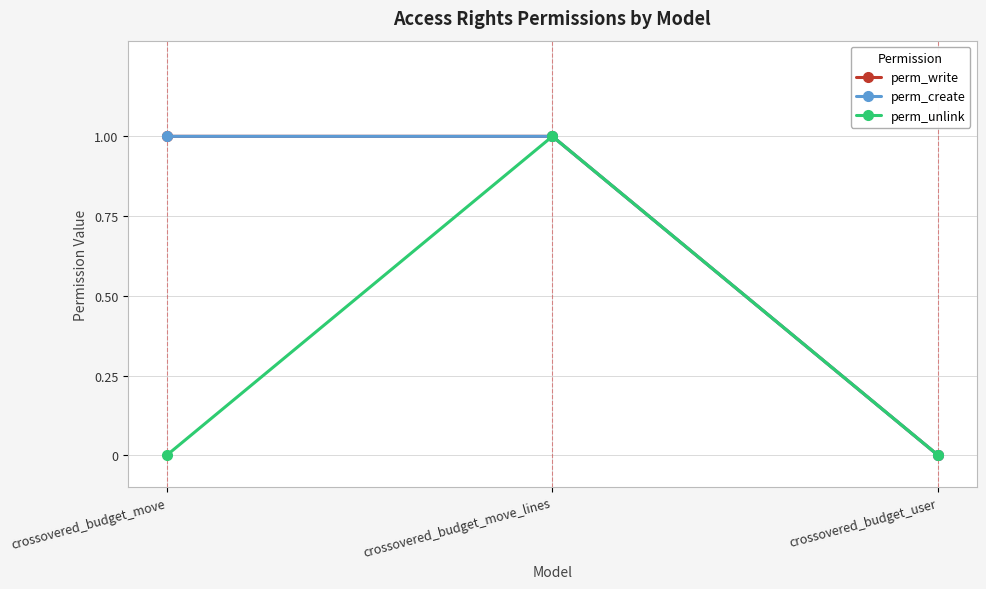

How many lines are shown in the chart?

3